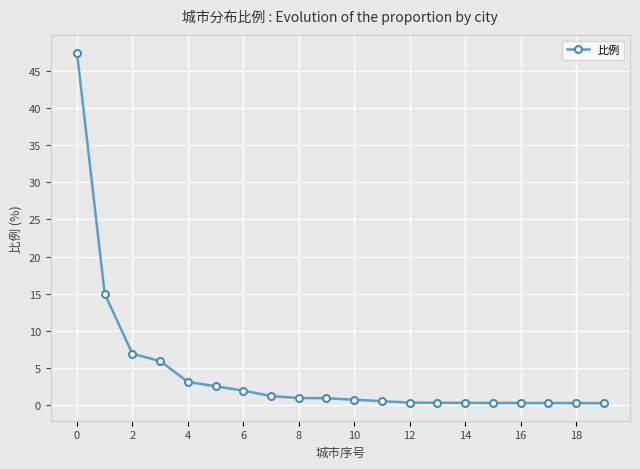

What is the average value?

4.5